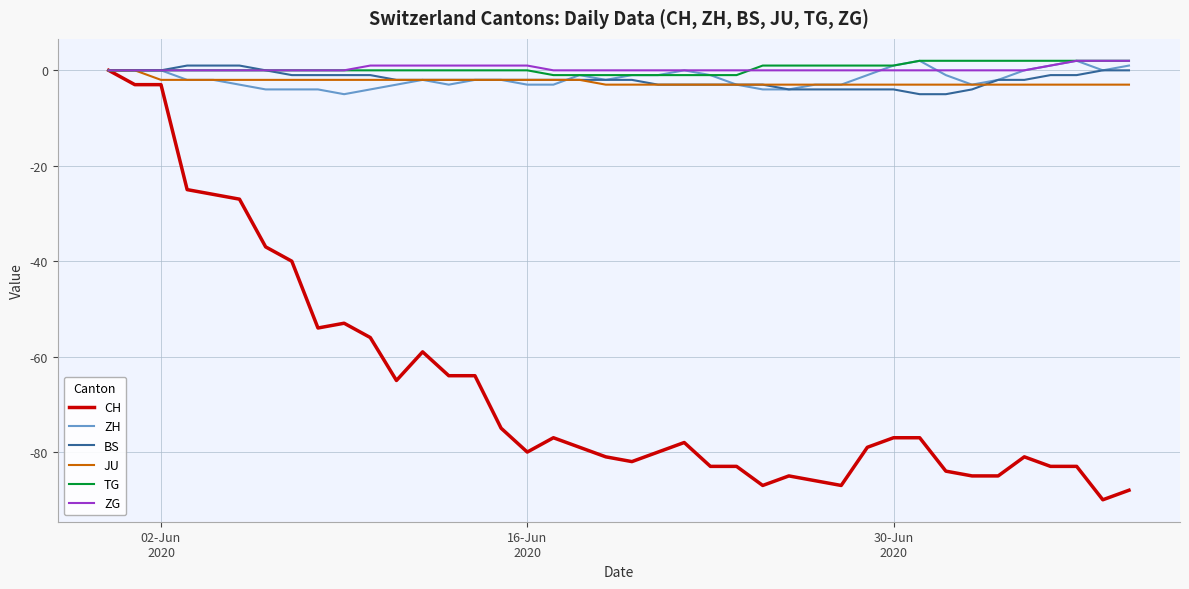

Which series has the largest range (max minus min)?

CH